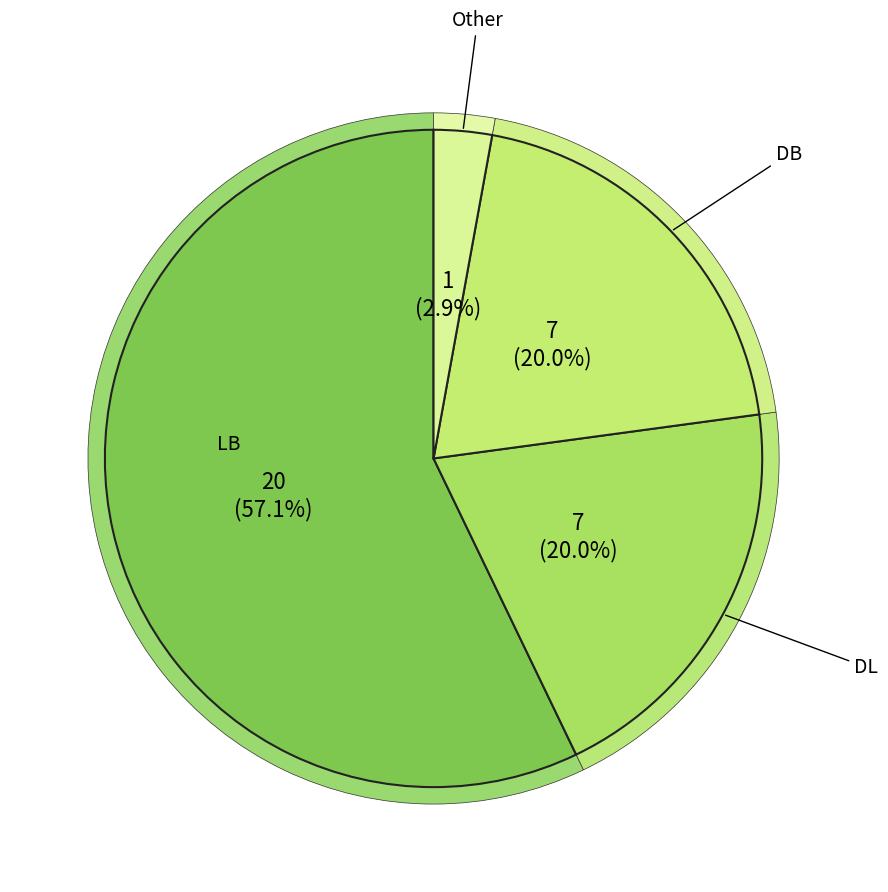

How many segments does this pie chart have?

4